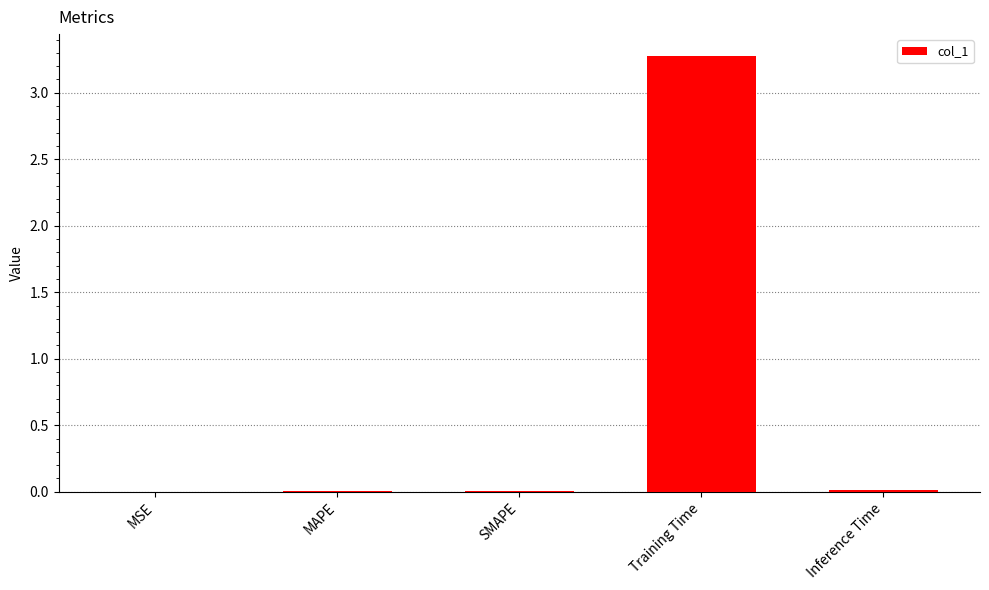

At which category does the chart reach its peak across all series?

Training Time